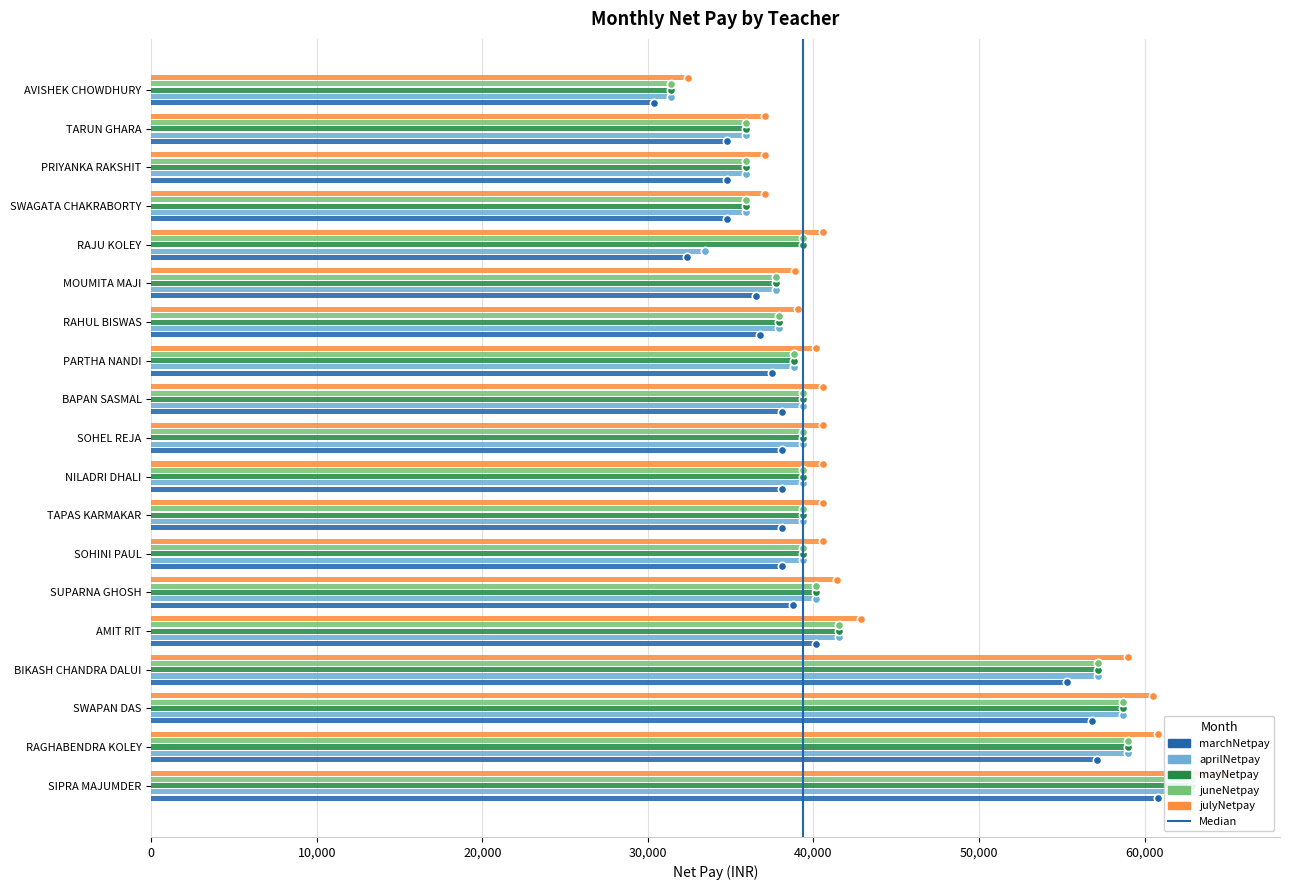

True or false: mayNetpay has a value of 13618 at NILADRI DHALI.

False